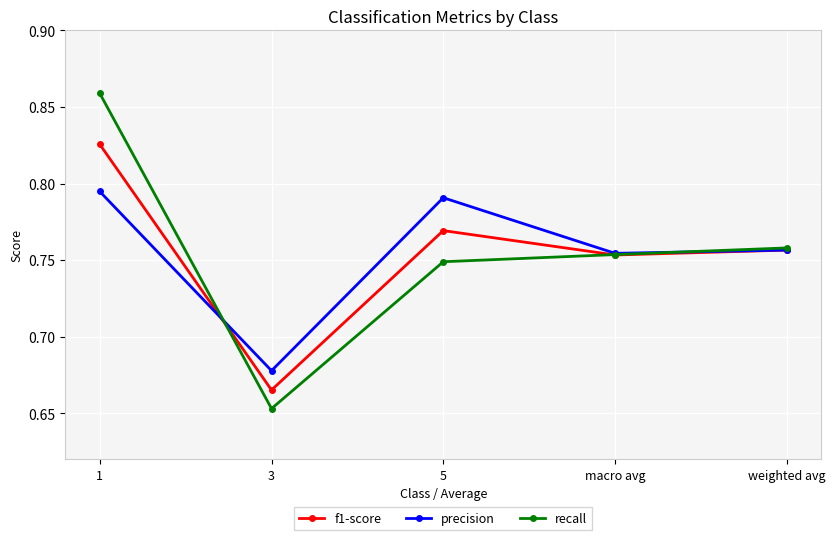

The f1-score series shows 1.3 at 5. True or false?

False